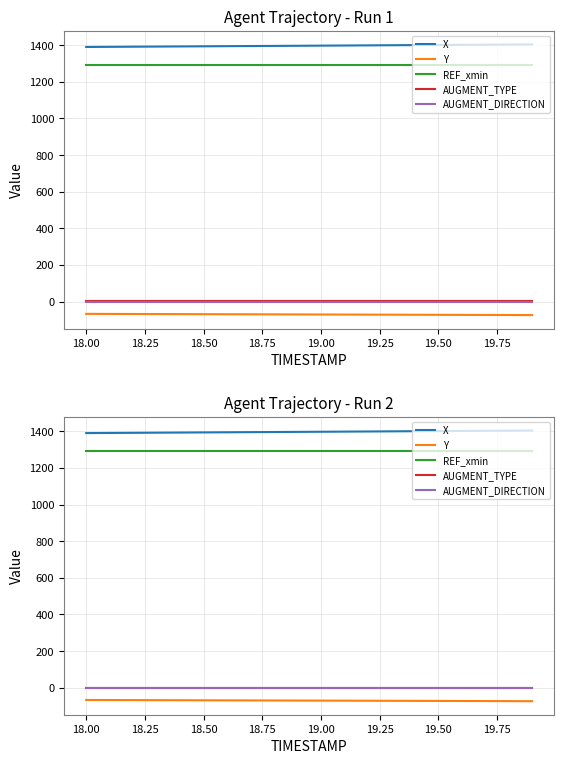

Which series has the largest total across all categories?

X